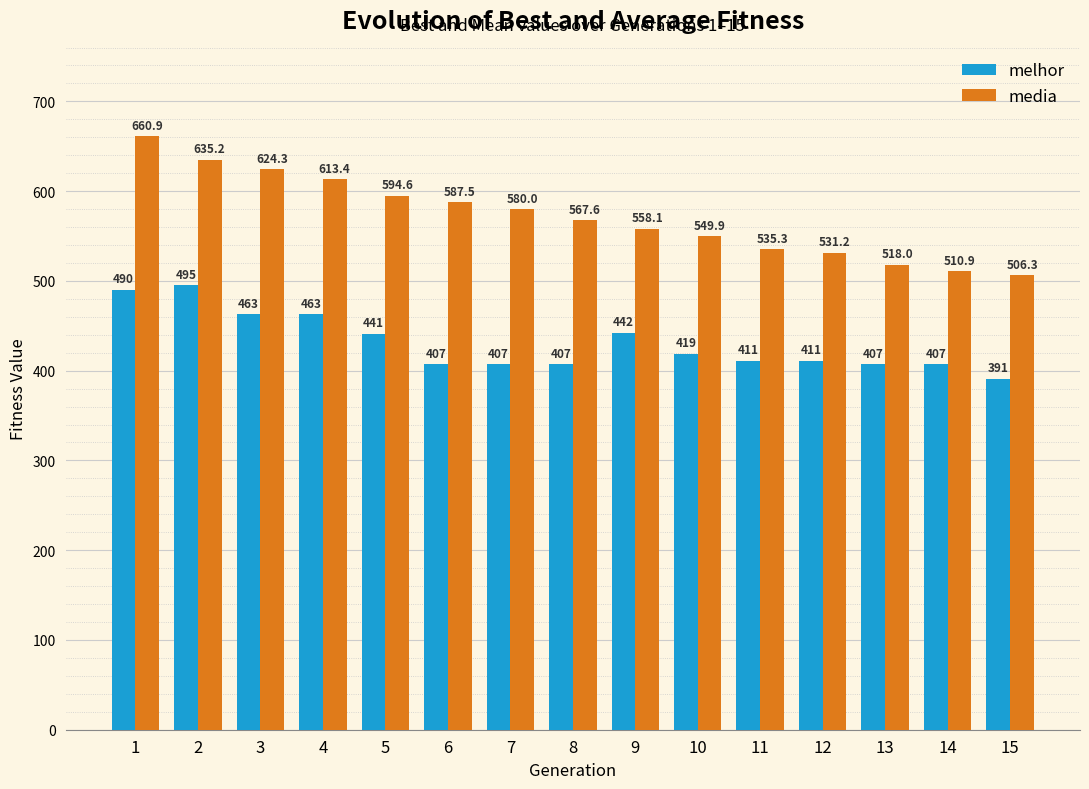

How many series are shown in this chart?

2